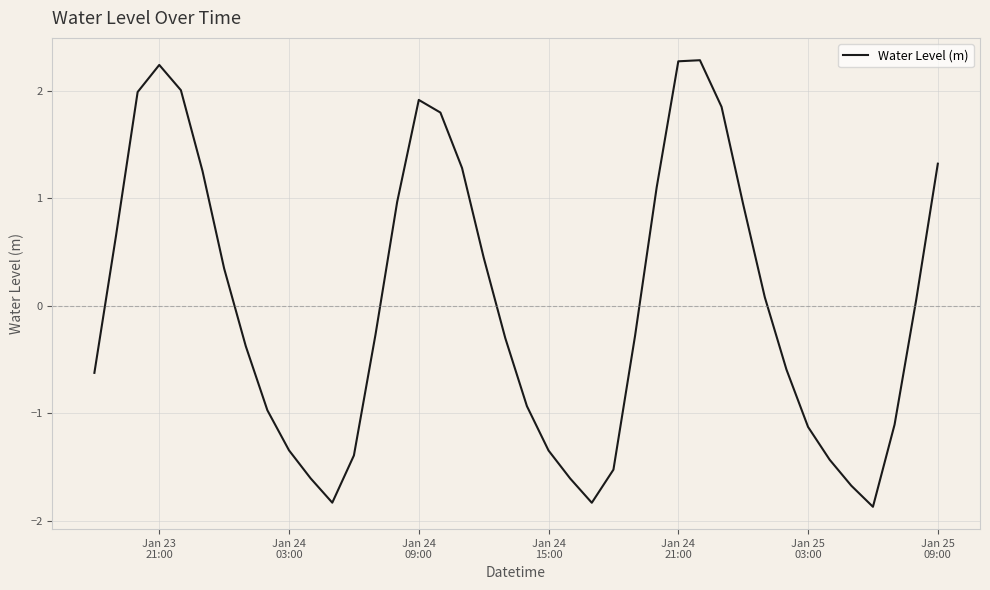

What is the maximum value shown in the chart?

2.3